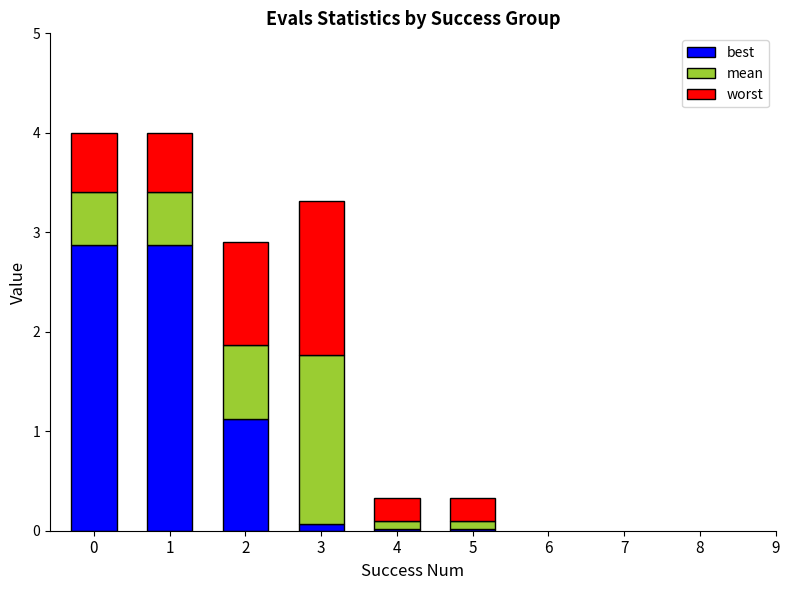

The value of best at 5 is 0.0. True or false?

True